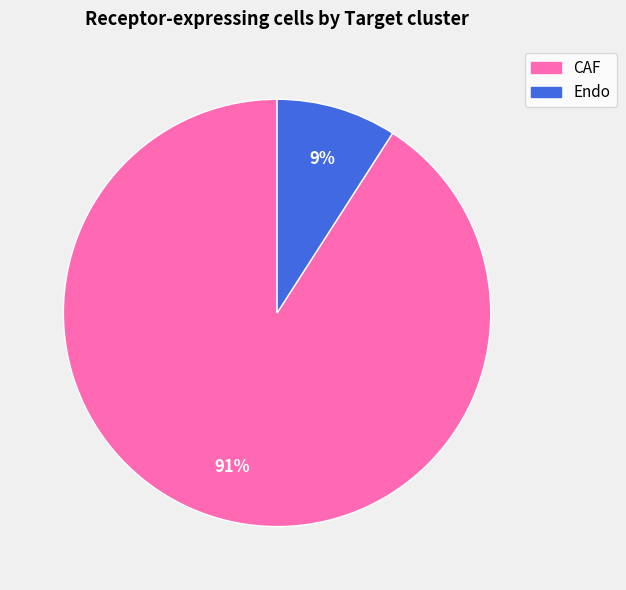

True or false: Endo accounts for 17% of the total.

False